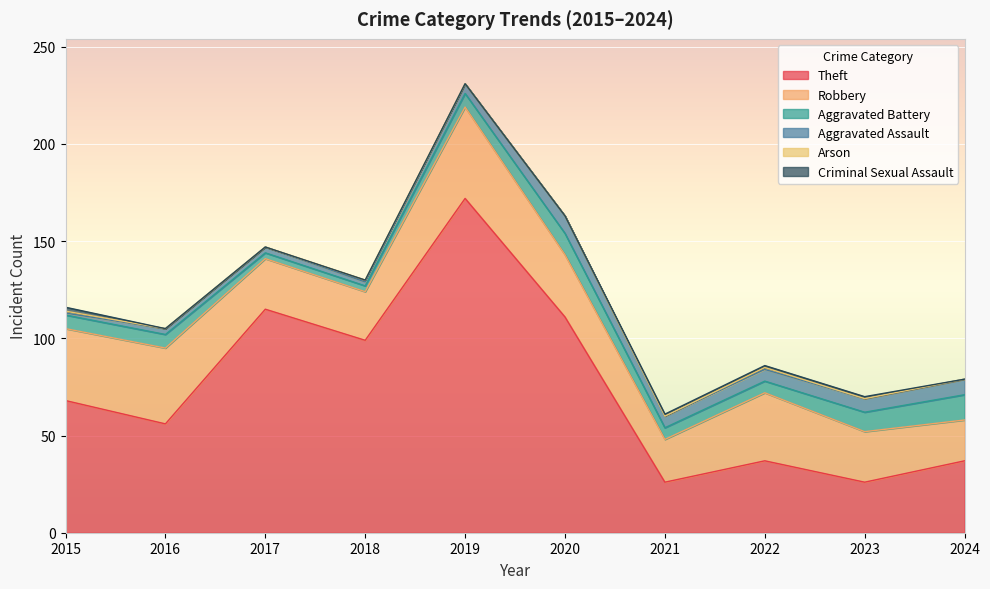

Which series has the largest total across all categories?

Theft